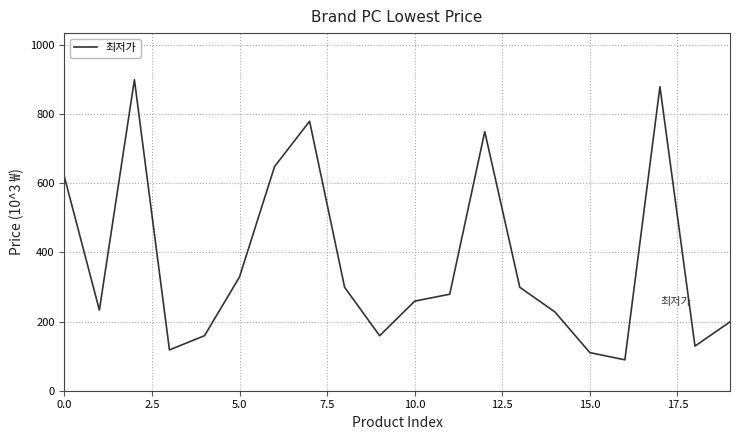

What is the average value?

373.1